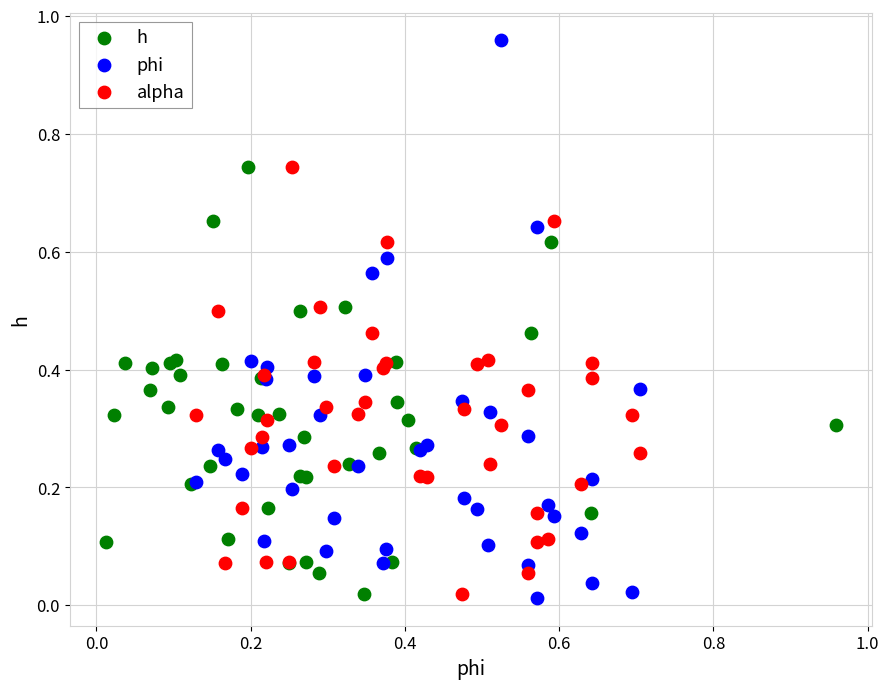

Which series has the widest spread of Y values?

phi